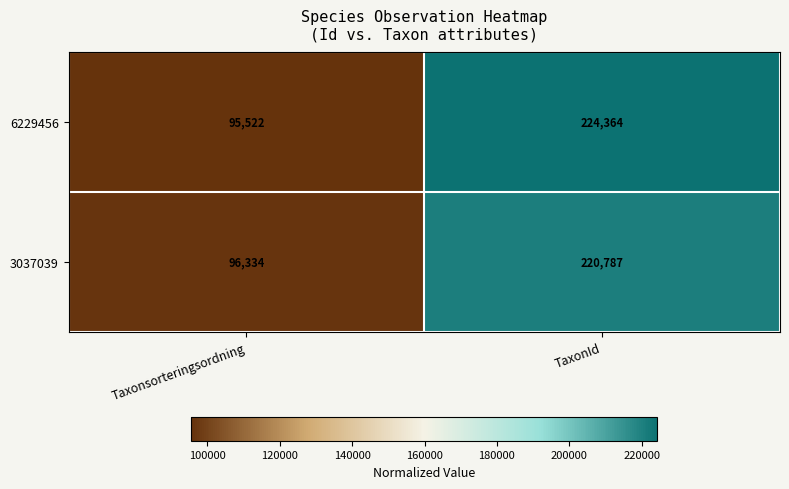

List the series in order of their overall mean, lowest first.

3037039, 6229456